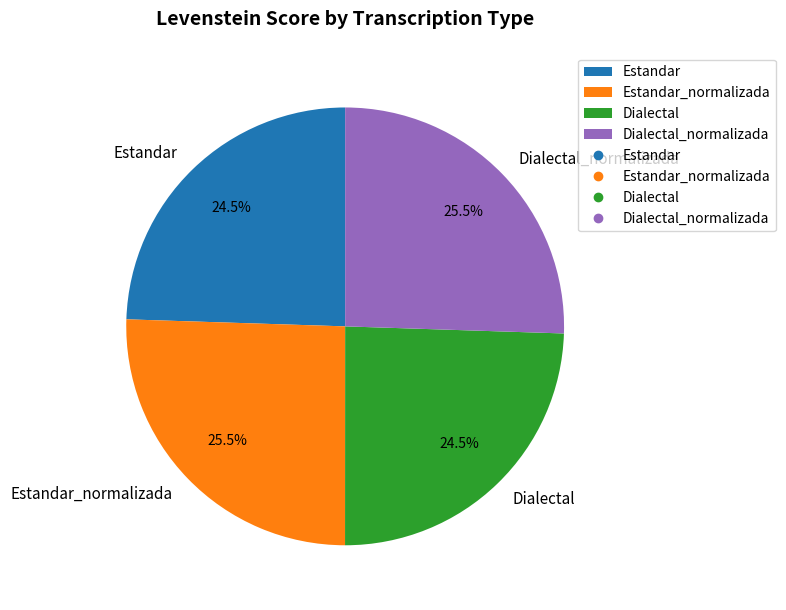

What is the total percentage of Dialectal and Dialectal_normalizada?

50.0%